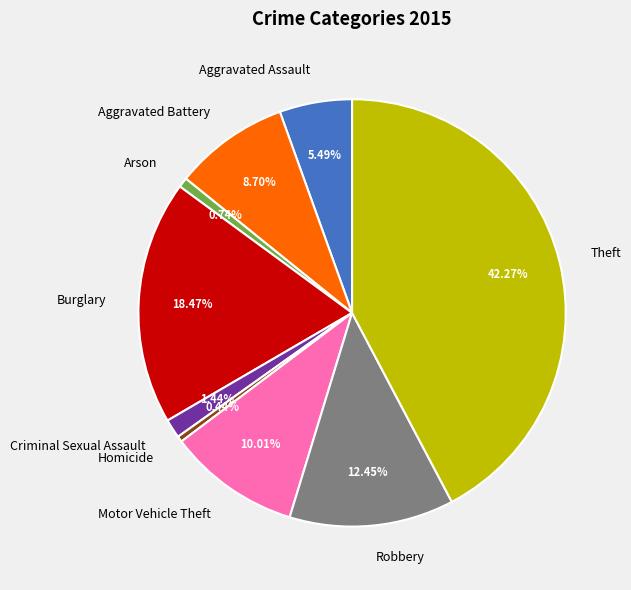

Does Aggravated Battery represent more than half of the total?

No